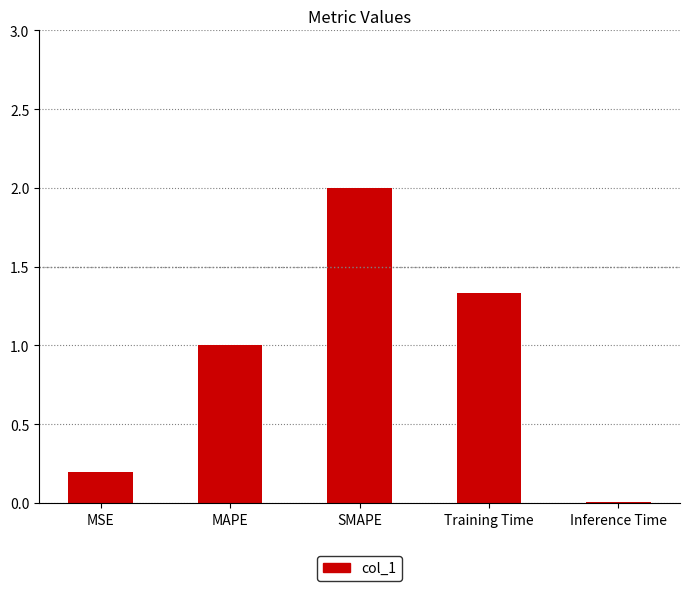

True or false: the data shows 0.0 at Inference Time.

True